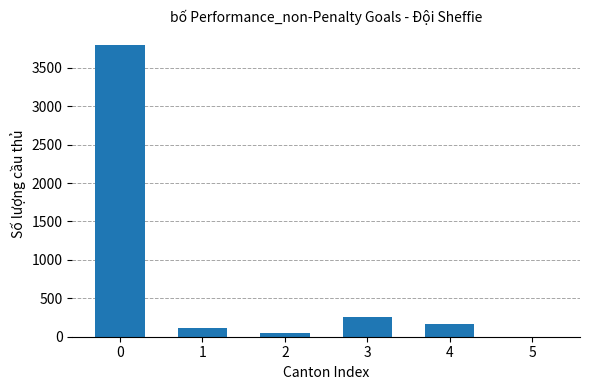

Reading left to right, what are all the values shown in this chart?

0=3793	1=116	2=53	3=257	4=169	5=0